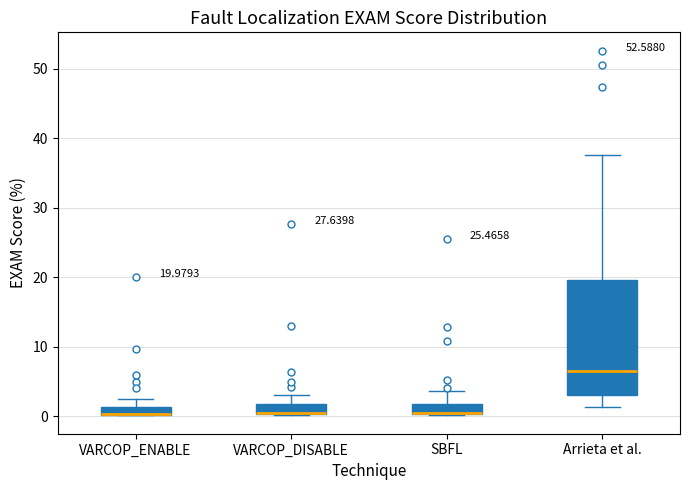

Comparing the boxes themselves (not the whiskers), which one is the tallest?

Arrieta et al.